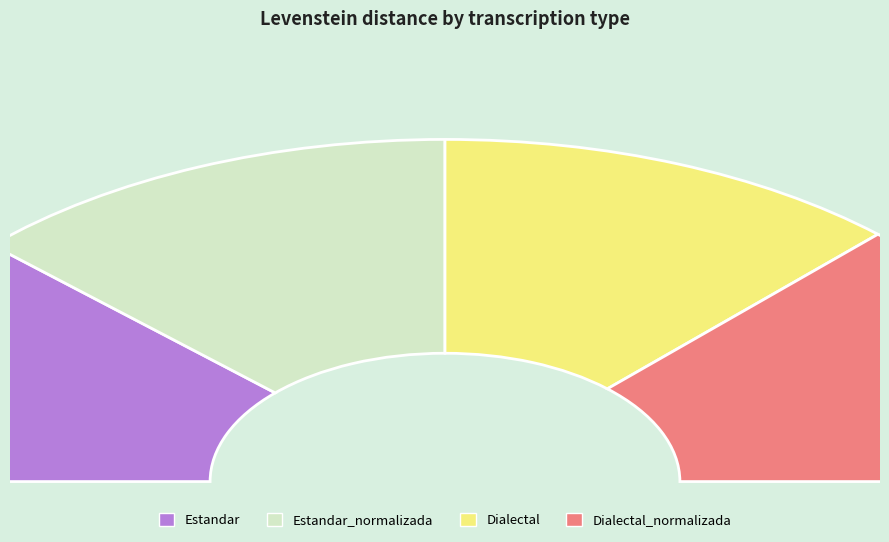

What is the change in value from Estandar to Dialectal_normalizada?

+1.4